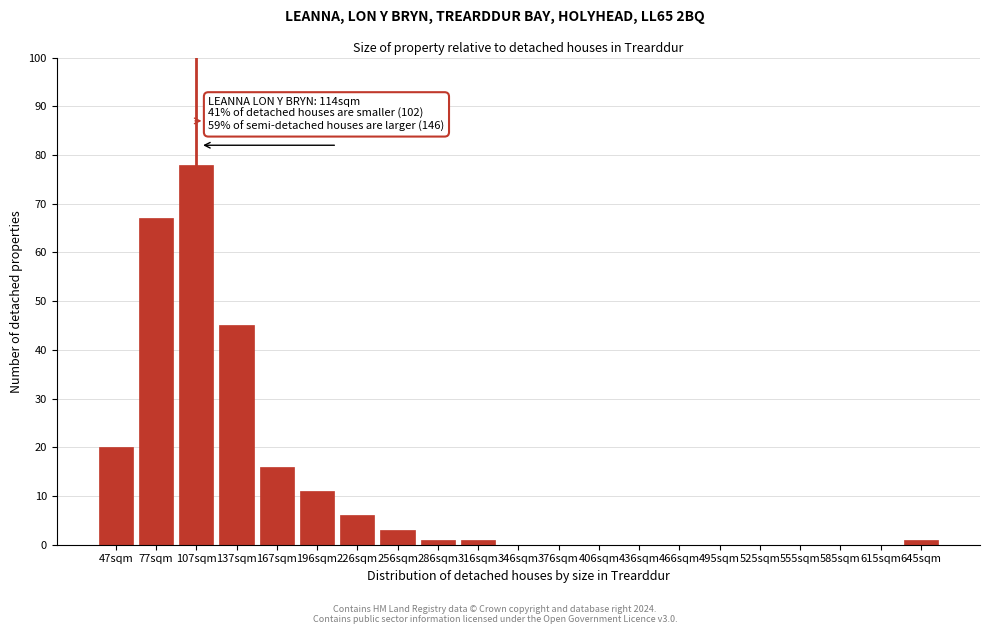

Reading right to left, extract all data points from this chart.

645sqm=1	615sqm=0	585sqm=0	555sqm=0	525sqm=0	495sqm=0	466sqm=0	436sqm=0	406sqm=0	376sqm=0	346sqm=0	316sqm=1	286sqm=1	256sqm=3	226sqm=6	196sqm=11	167sqm=16	137sqm=45	107sqm=78	77sqm=67	47sqm=20